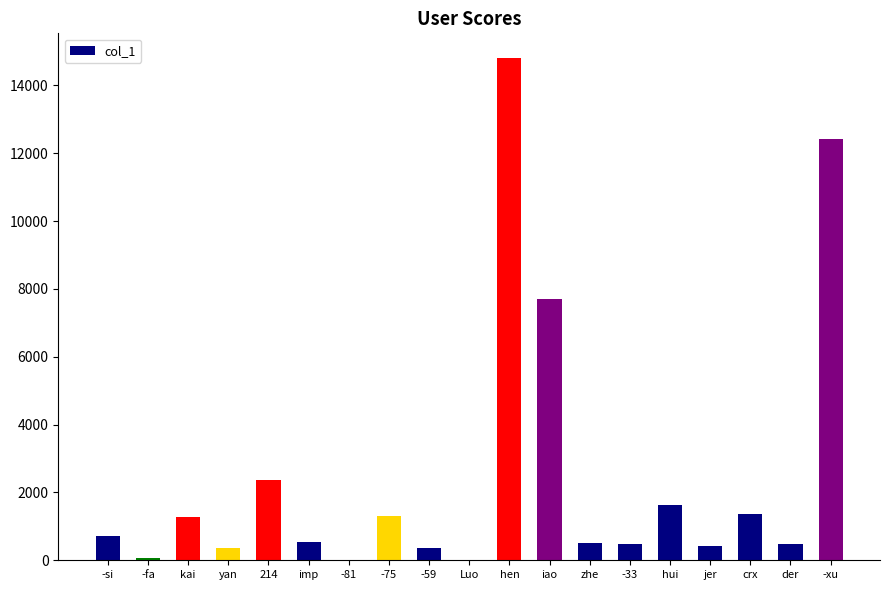

Count the number of data series in this chart.

1